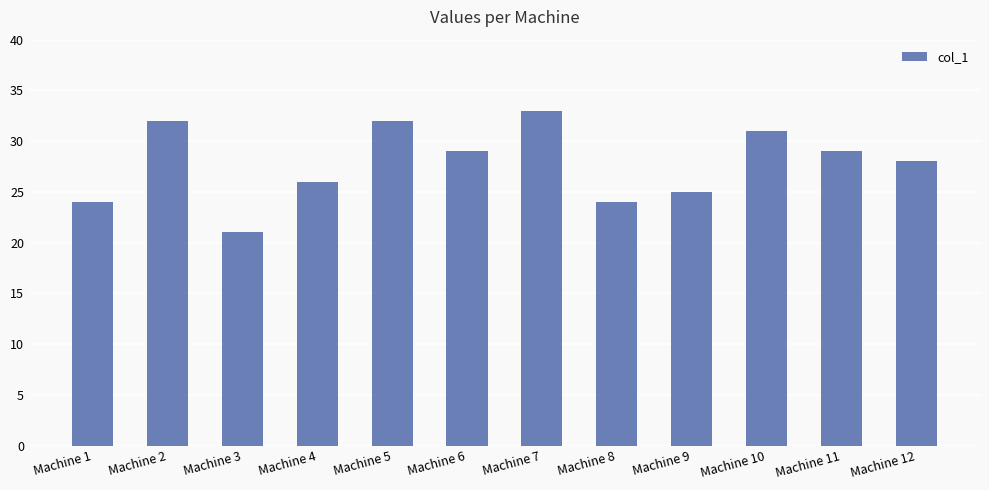

What is the difference between the maximum and minimum values?

12